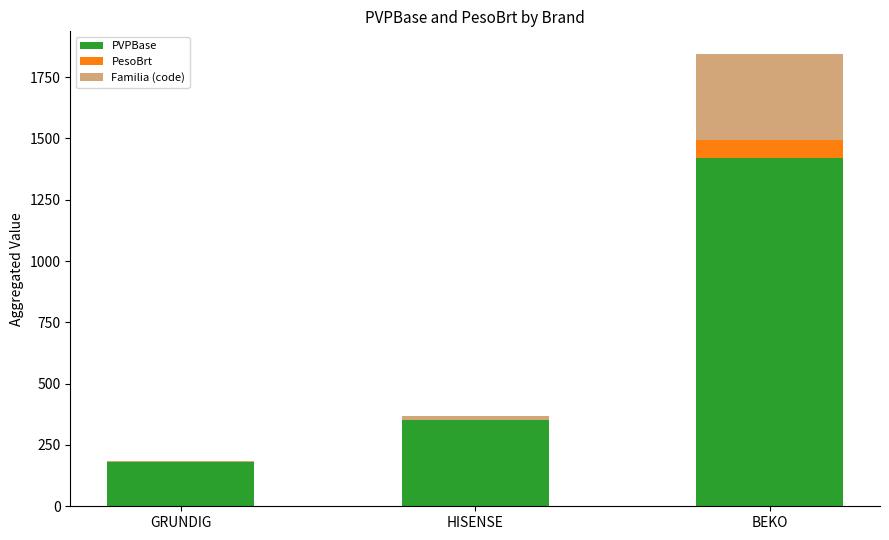

The value of PVPBase at GRUNDIG is 180.0. True or false?

True